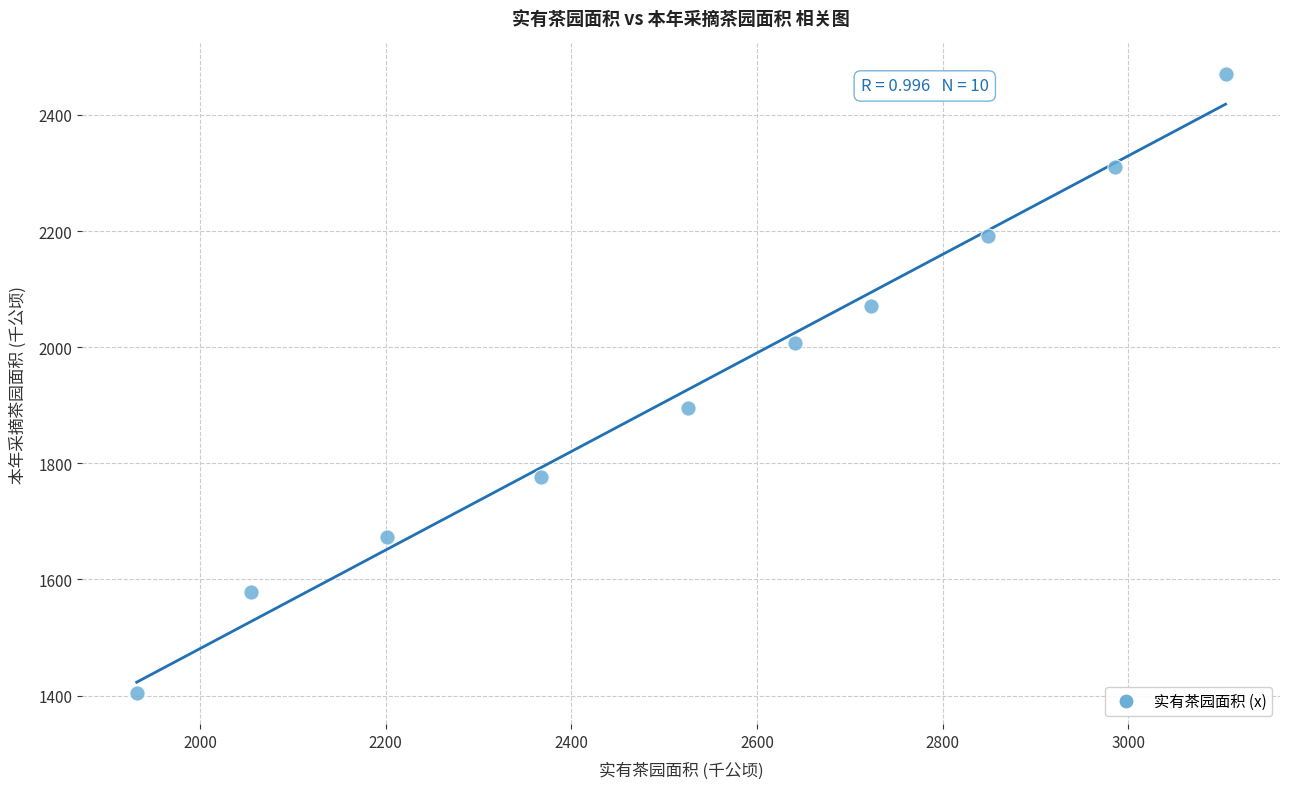

What Y value in the scatter plot is closest to 1937?

1895.5